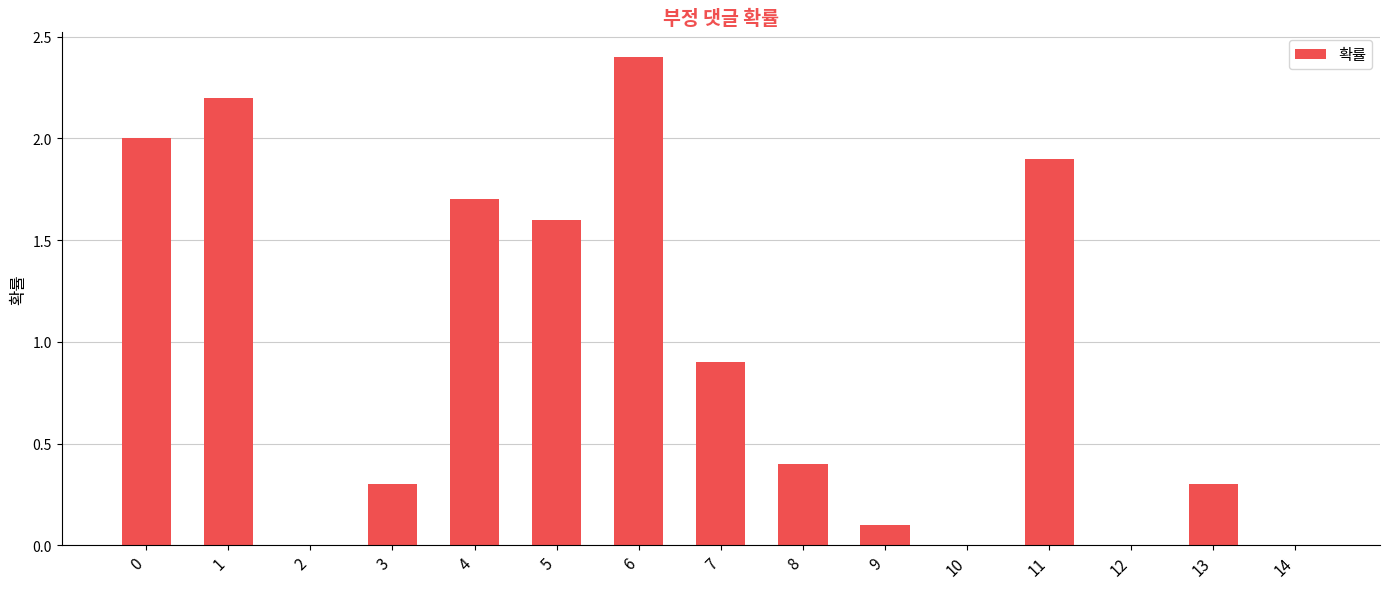

At which category does the chart reach its peak across all series?

6